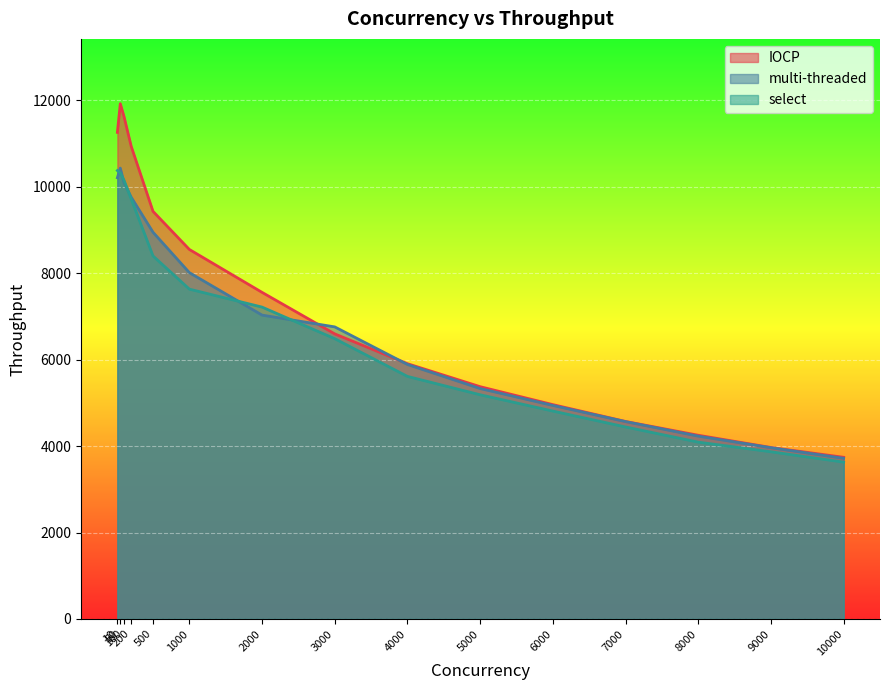

What is the sum of all multi-threaded values?

103921